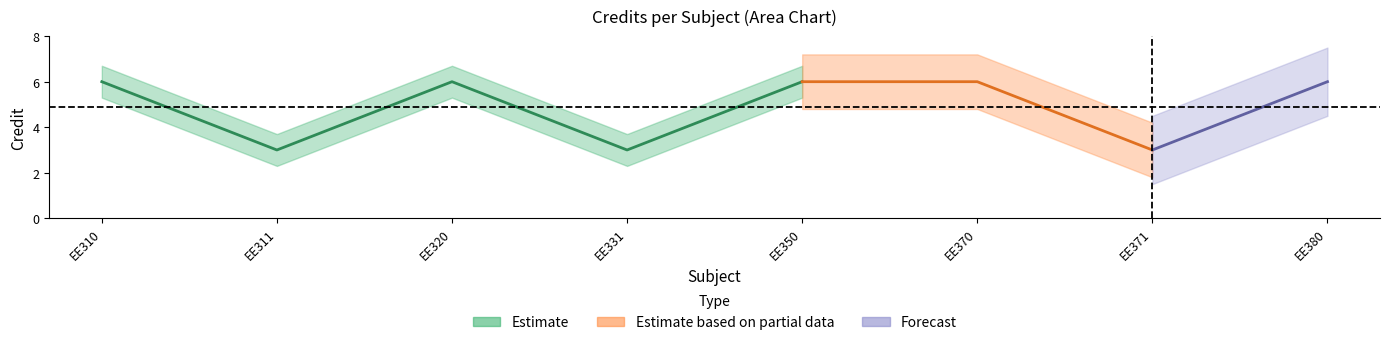

Which has a higher value, 2 or 8?

8